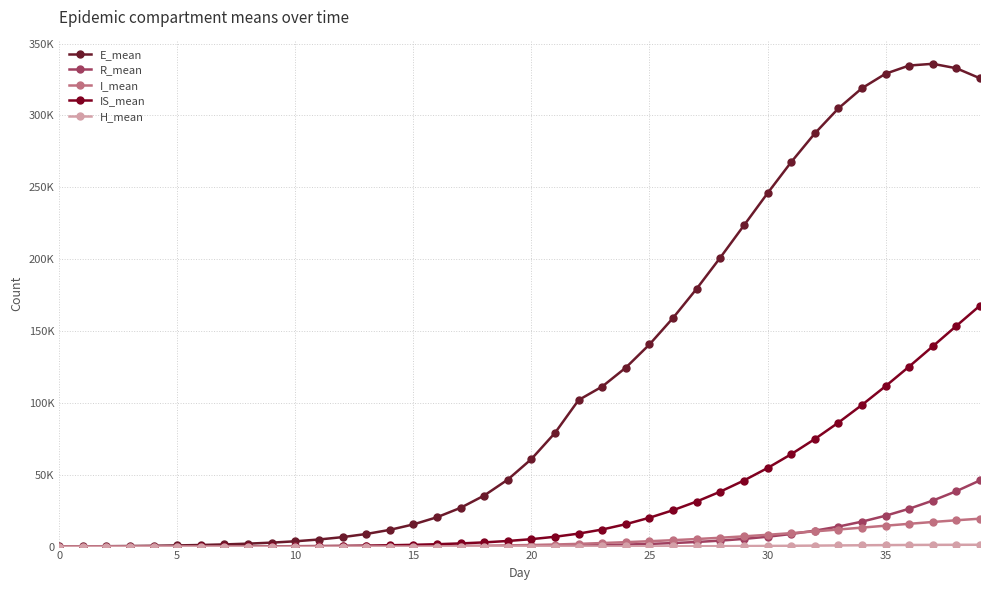

True or false: E_mean and IS_mean cross at least once.

False